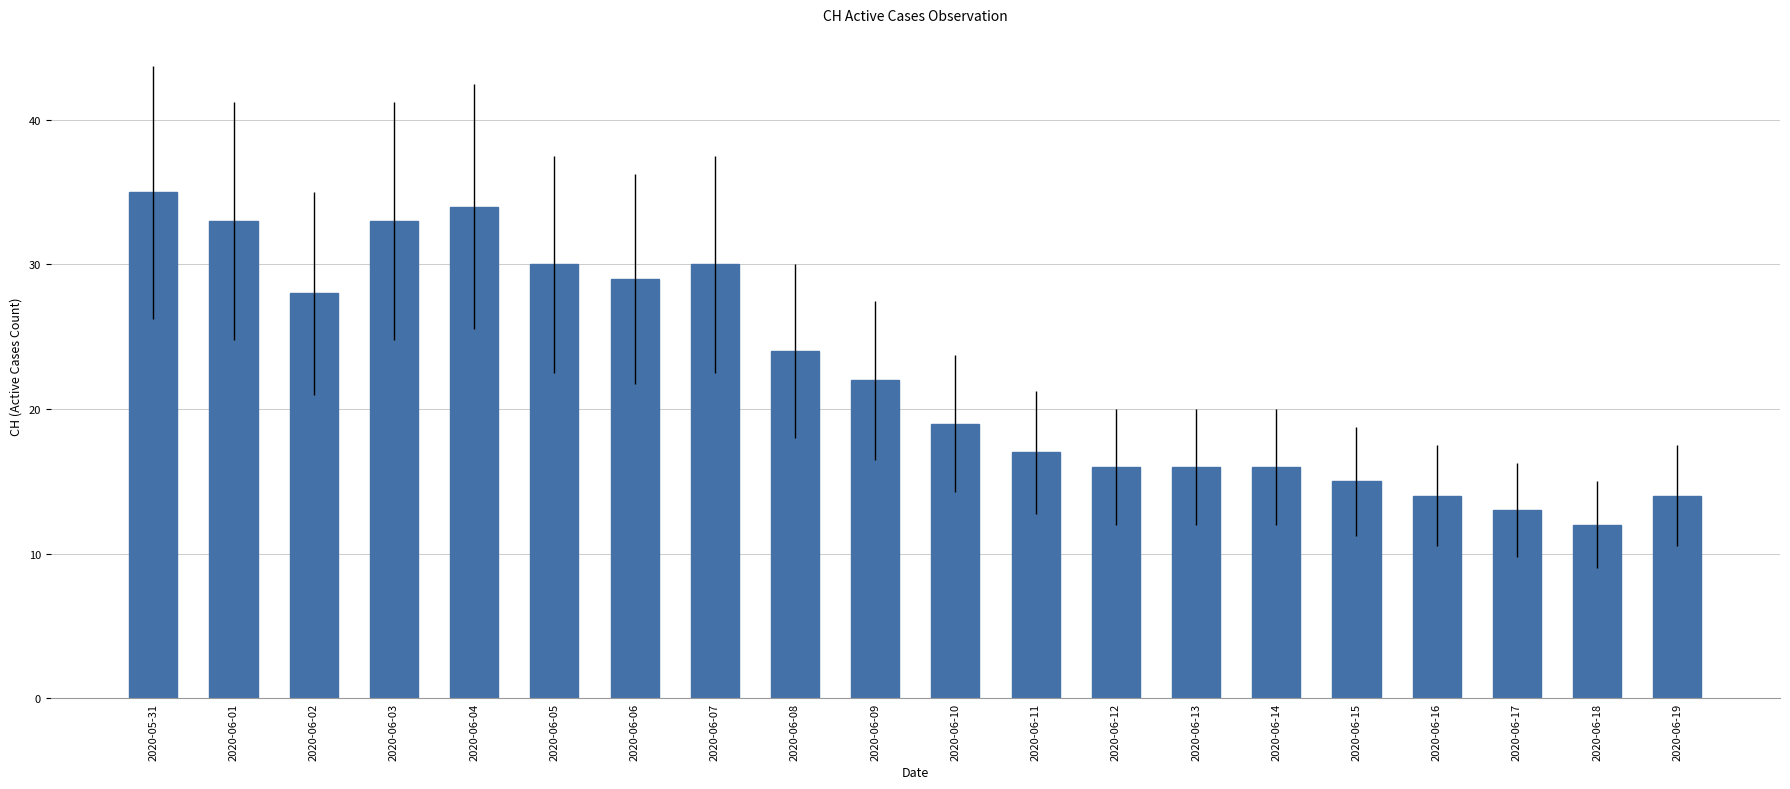

At which category does the chart reach its minimum across all series?

2020-06-18